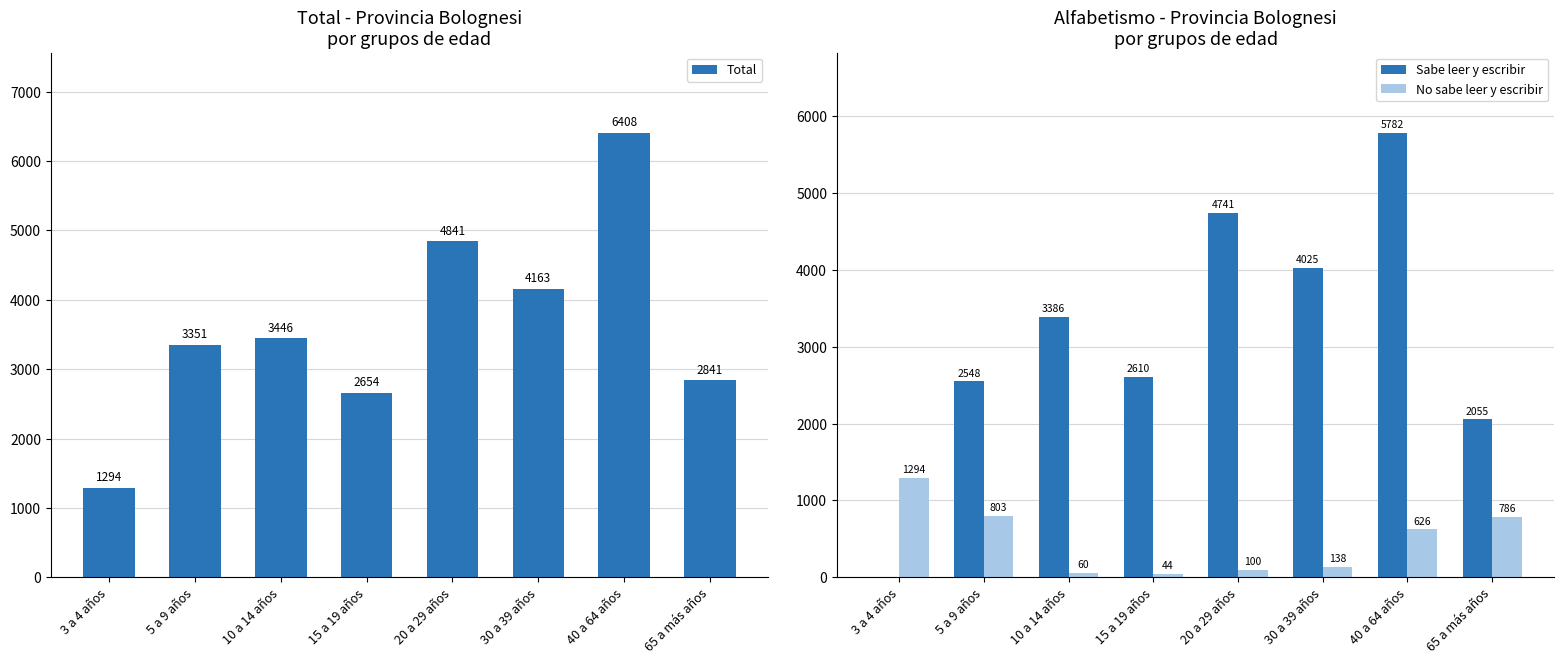

What is the average value of the No sabe leer y escribir series?

481